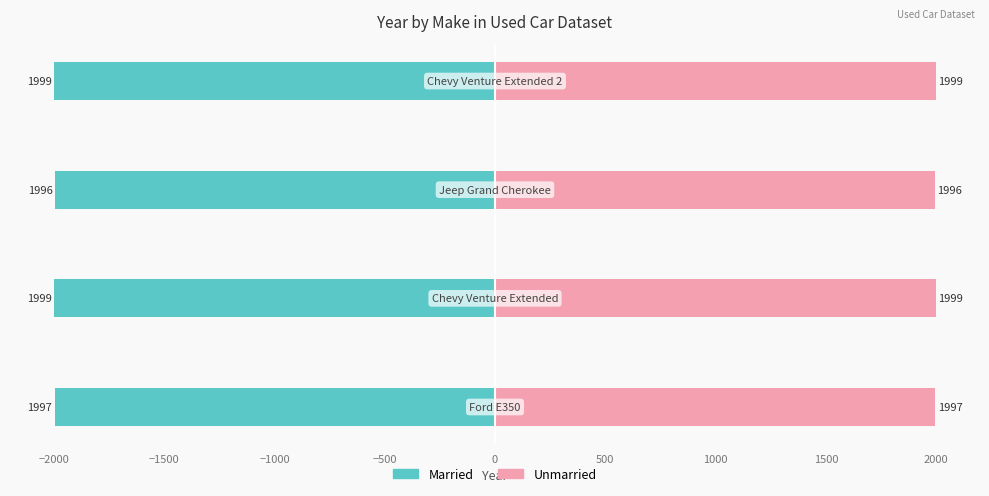

Which has a higher value, −1500 or −2000?

−1500